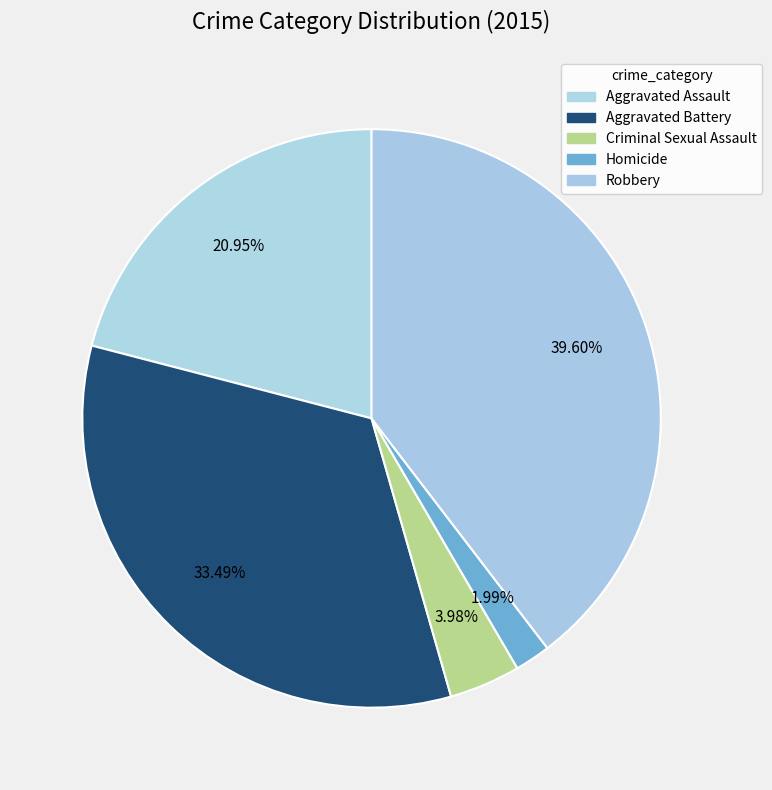

How many slices are in this pie chart?

5